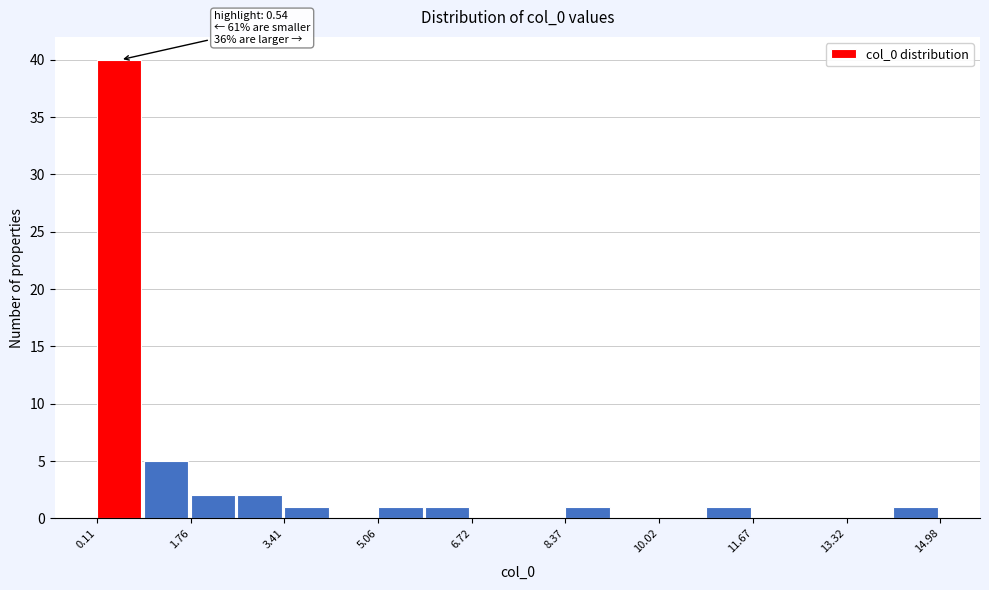

Which range on the x-axis has the tallest bar?

0.2 to 1.0